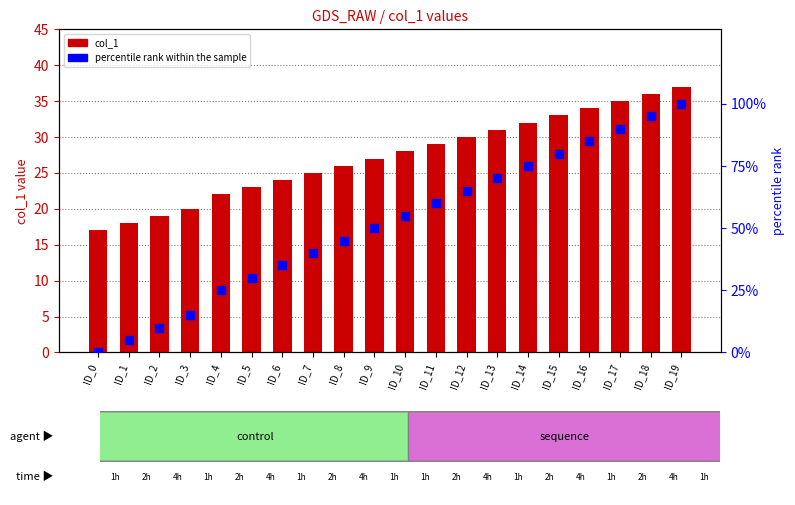

At how many categories does at least one series exceed 2?

20